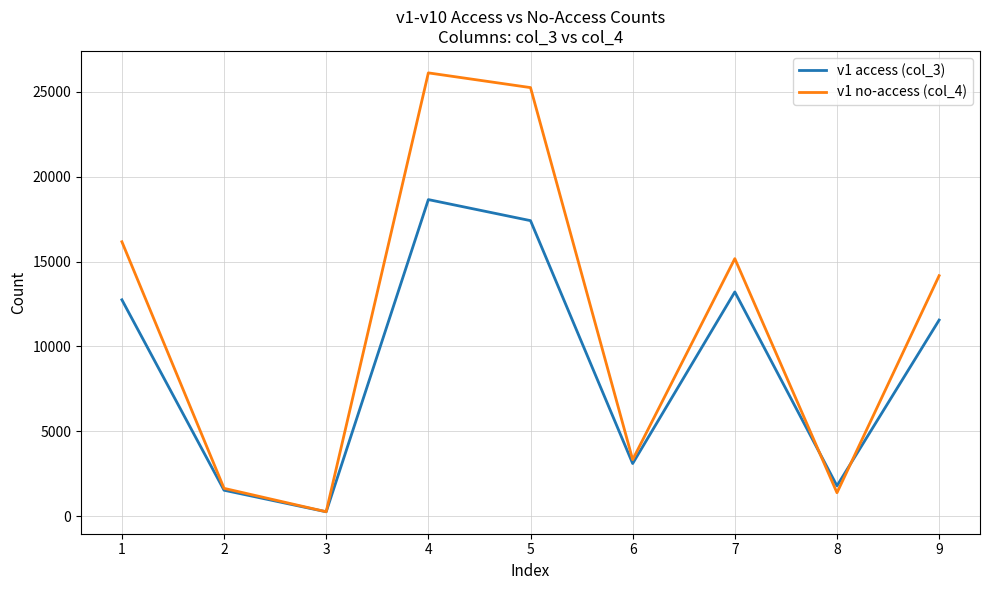

True or false: v1 access (col_3) has a value of 13213 at 7.

True